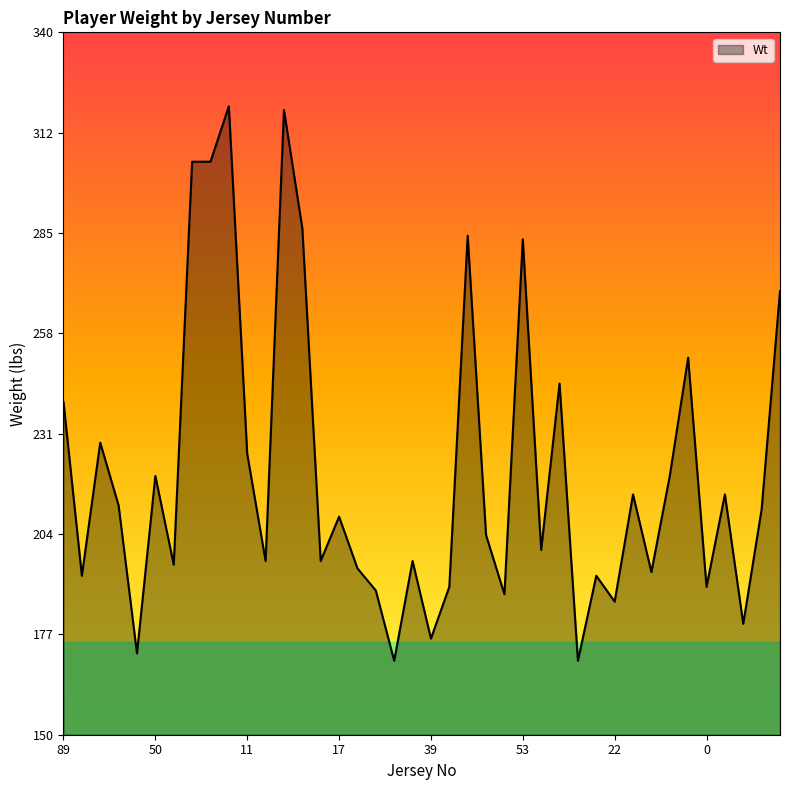

What is the greatest value displayed?

320